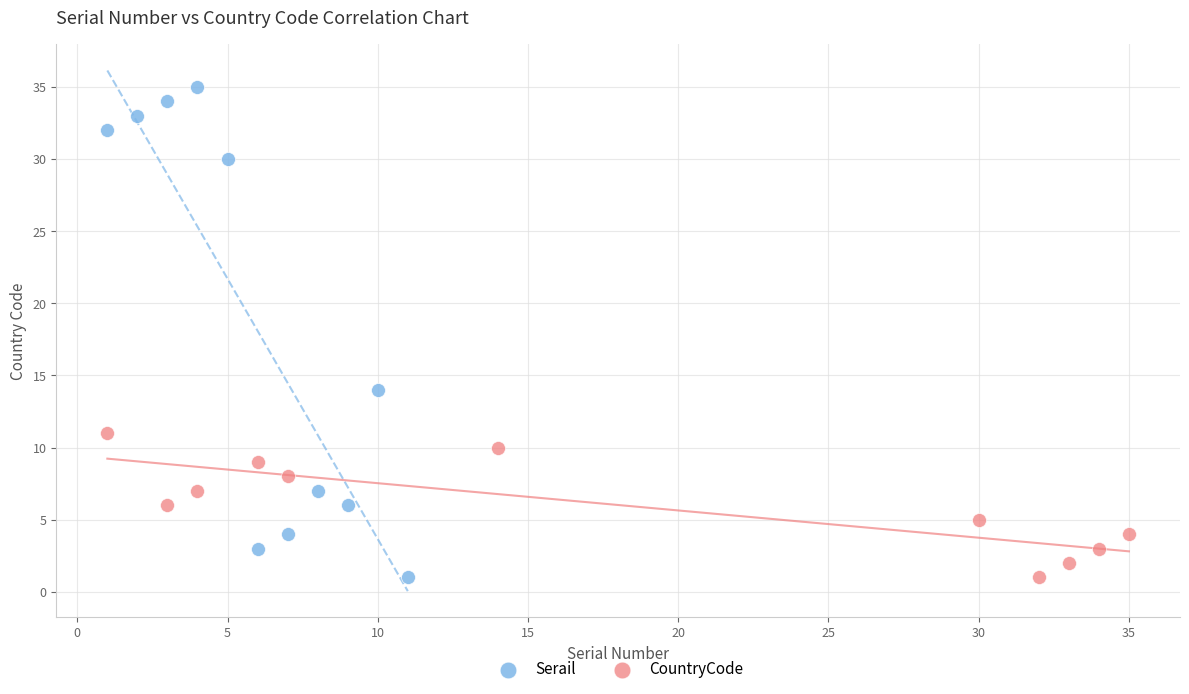

Which series contains the highest Y value?

Serail